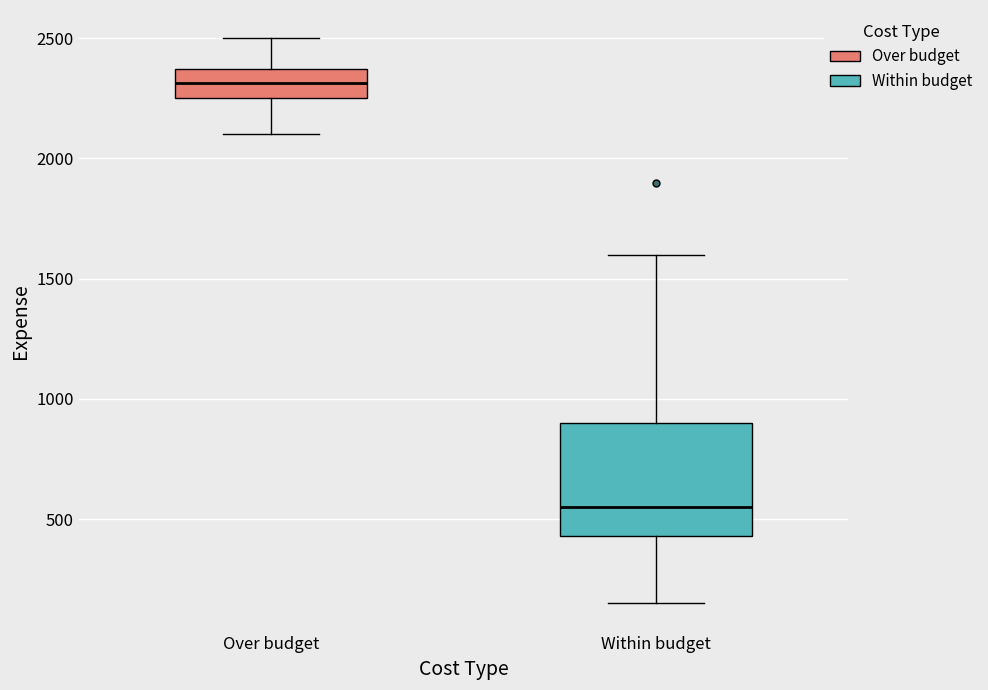

Comparing the boxes themselves (not the whiskers), which one is the tallest?

Within budget